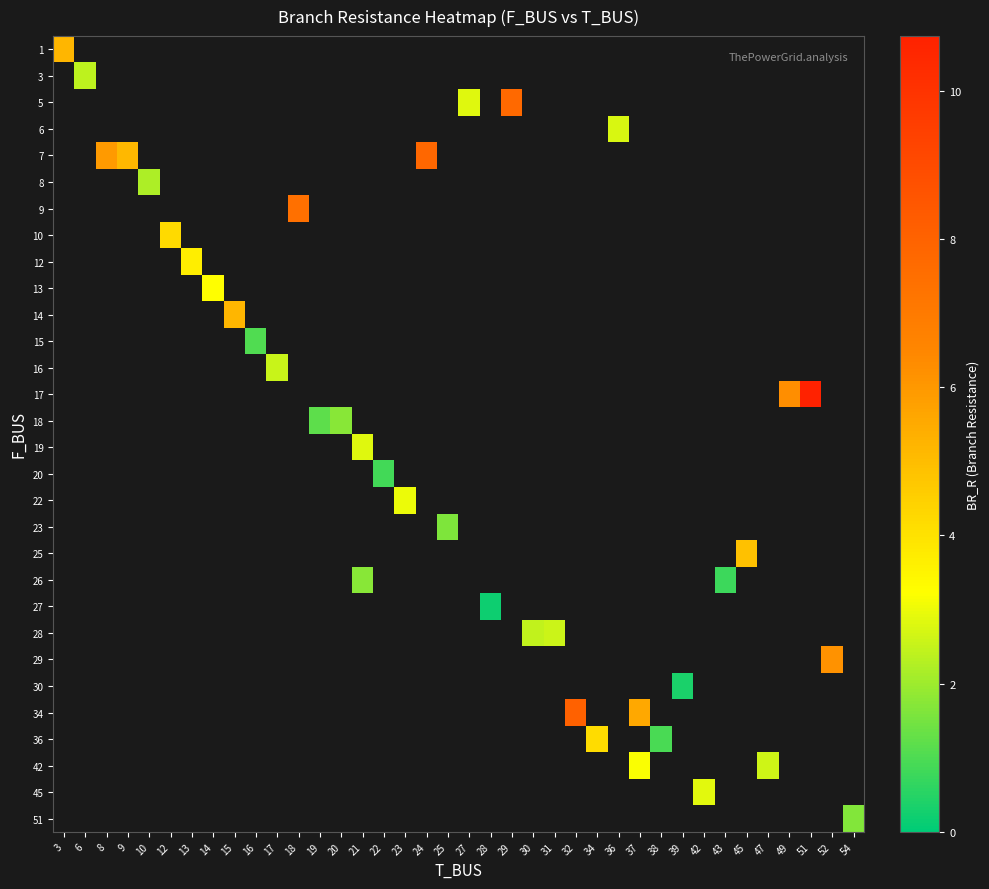

At how many categories does at least one series exceed 2?

28